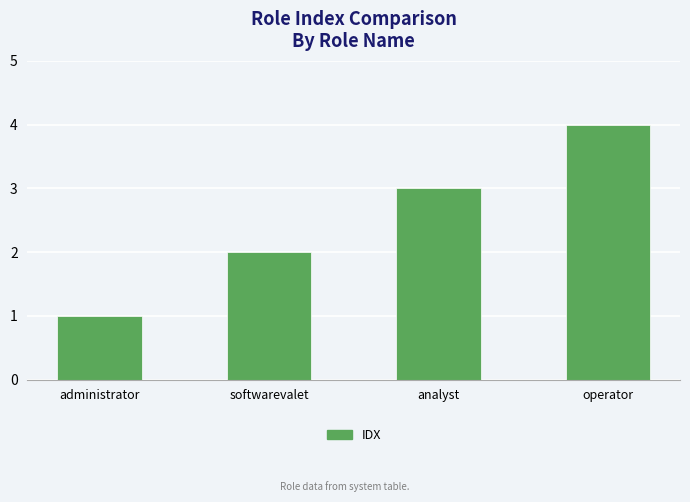

How many values are between 2 and 4?

3